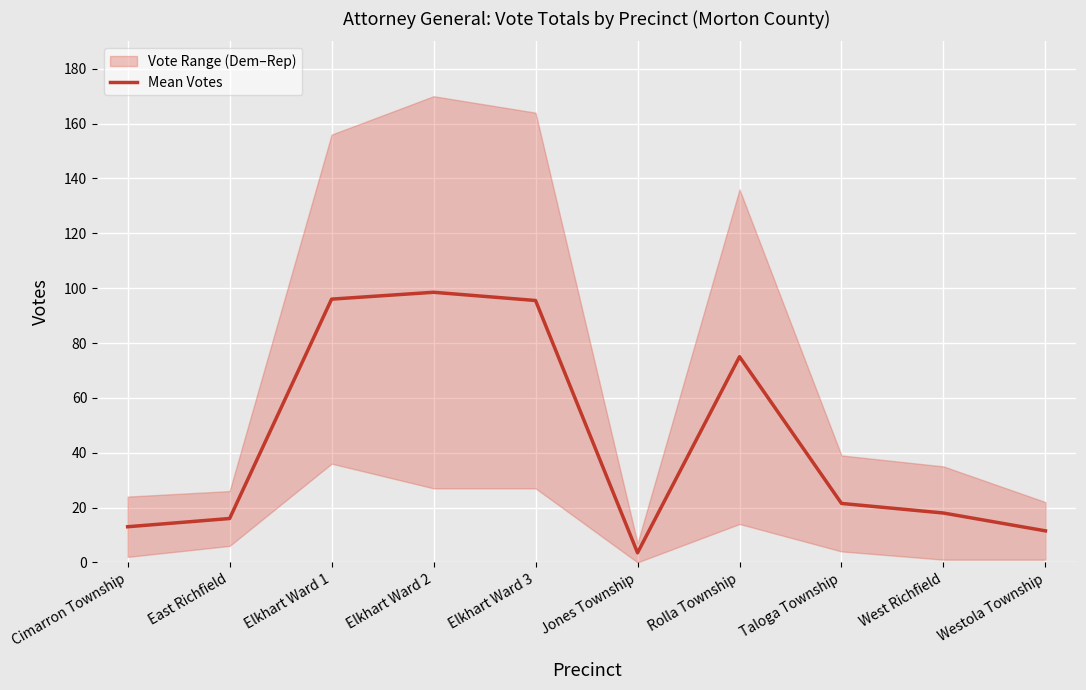

What value does the data have at Elkhart Ward 3?

95.5